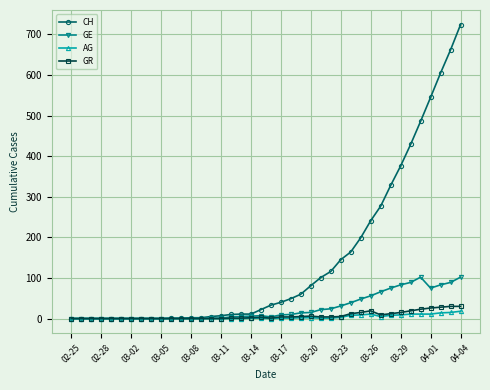

What is the maximum value shown in the chart?

724